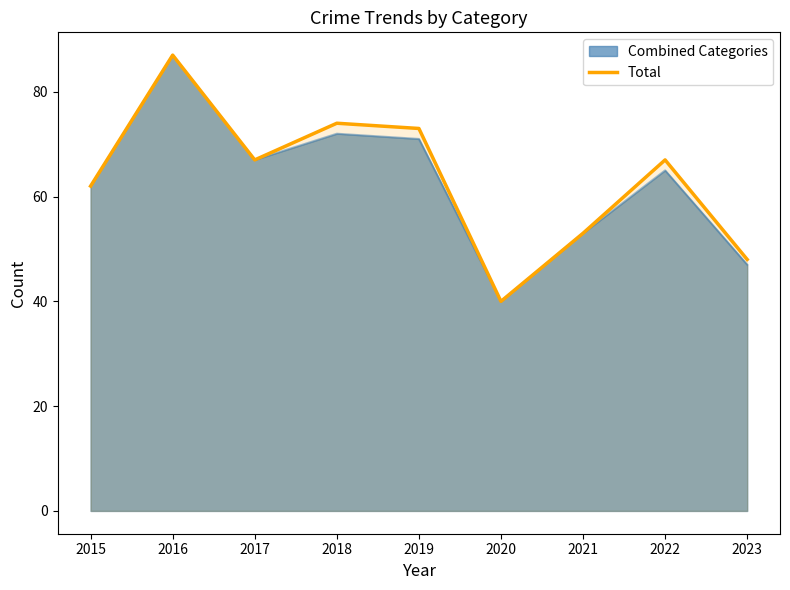

What is the change in value from 2019 to 2021?

-20